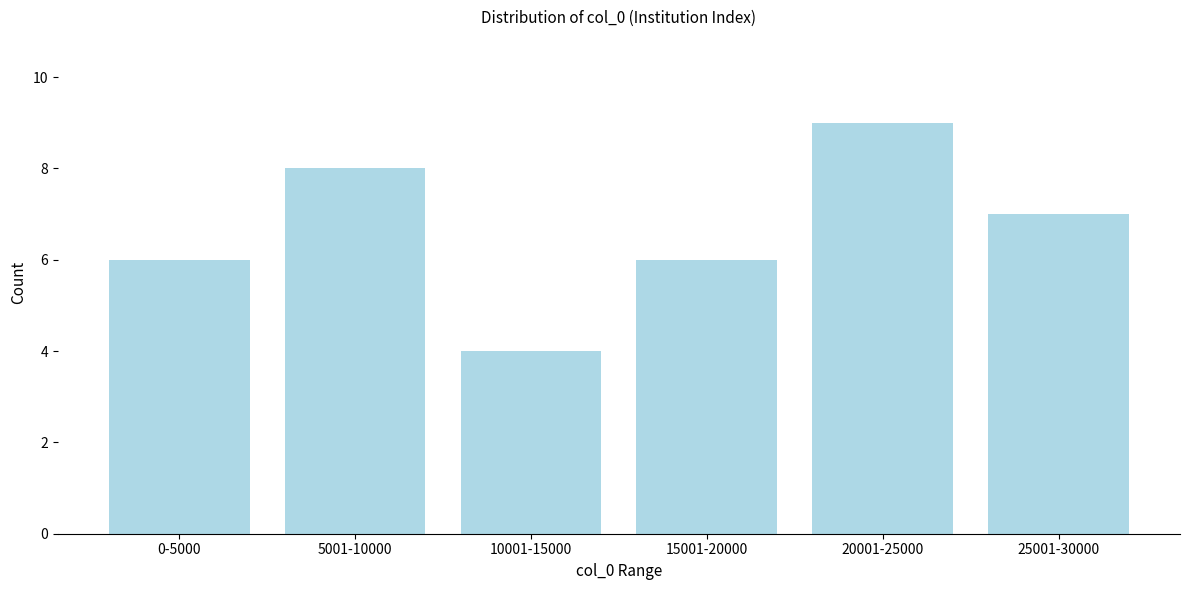

Reading left to right, list all the values displayed in this chart.

6	8	4	6	9	7